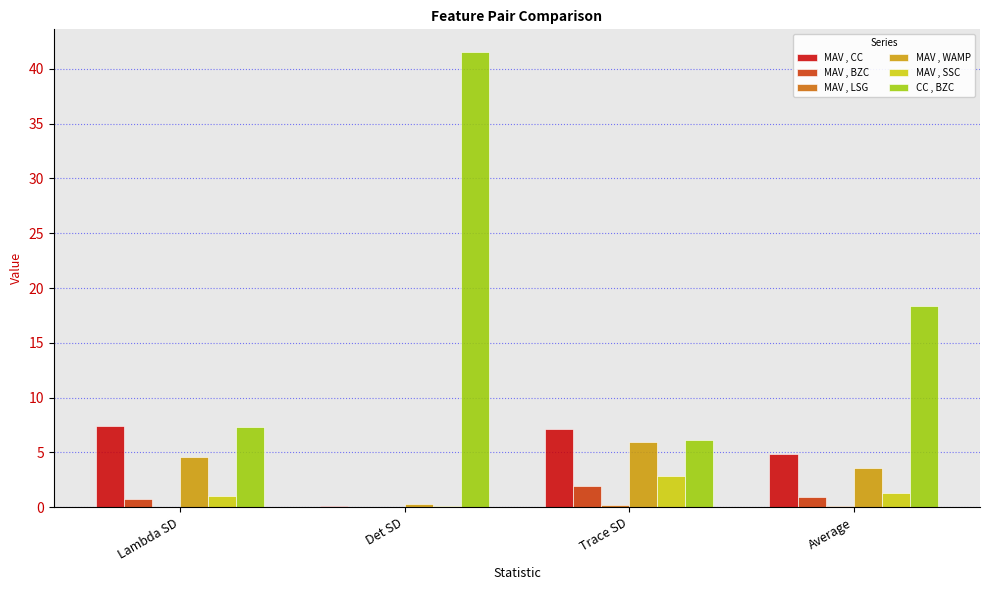

At which label is CC , BZC closest to 23?

Average